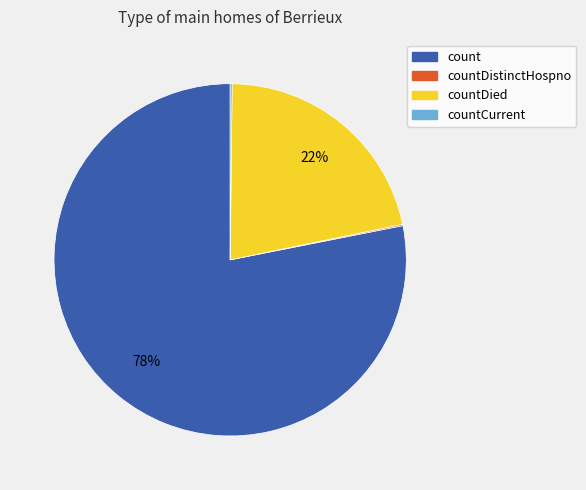

Is it true that count is 73% of the pie?

False